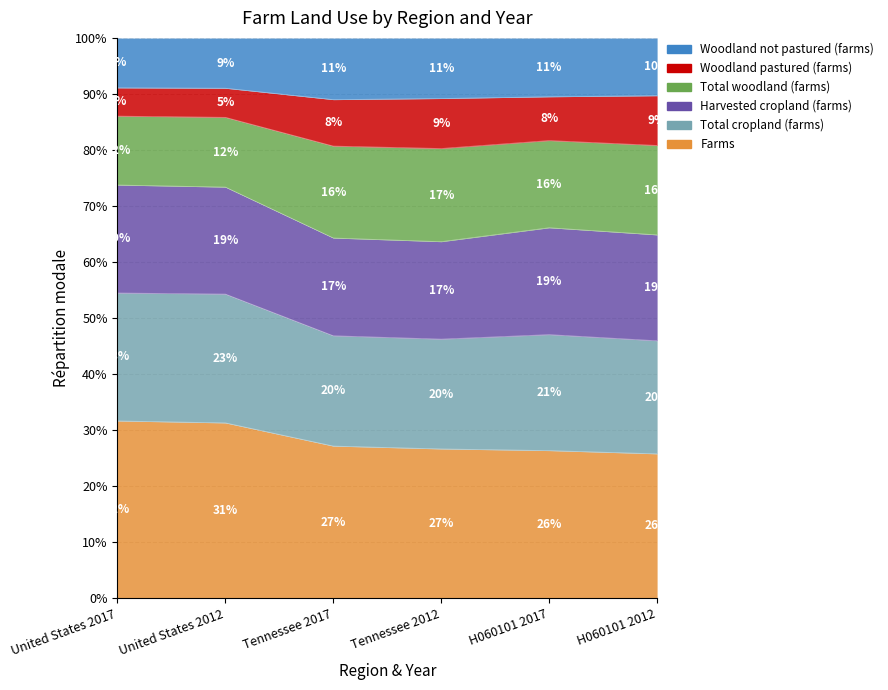

What is the label of the 4th point from the left?

Tennessee 2012